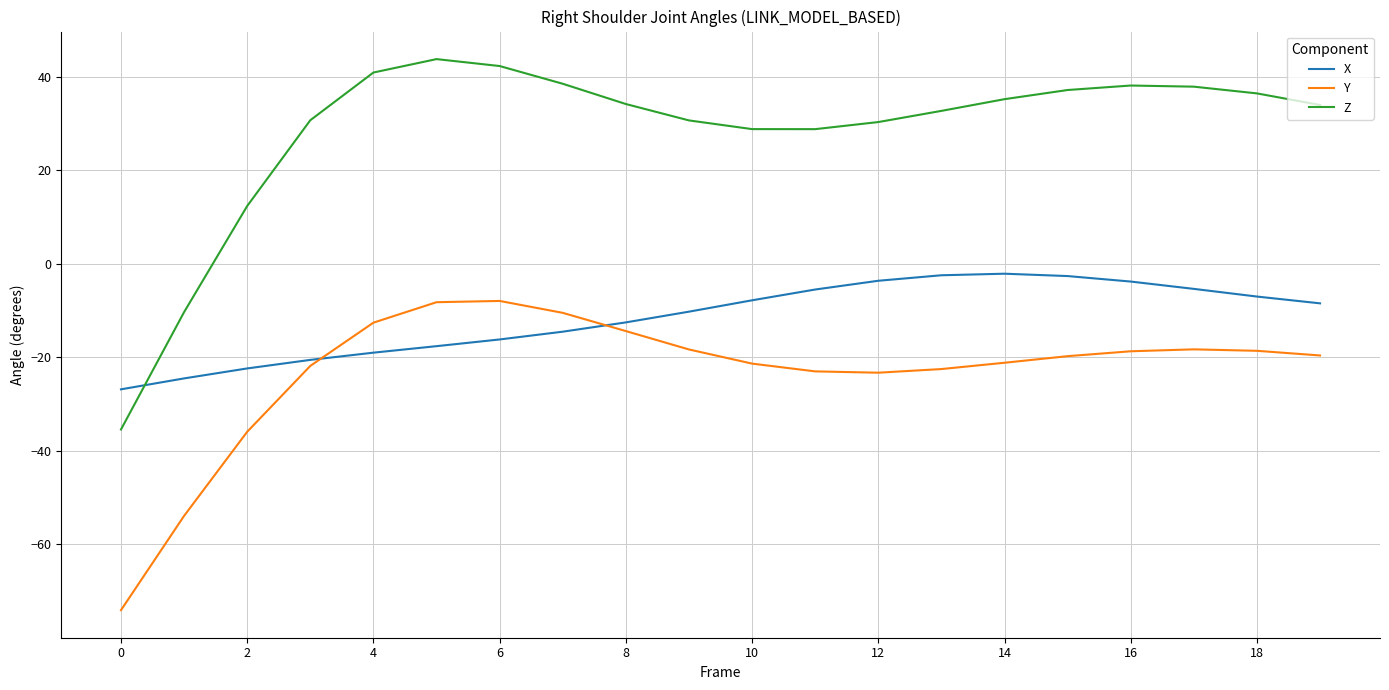

How many negative values does the Z series have?

2